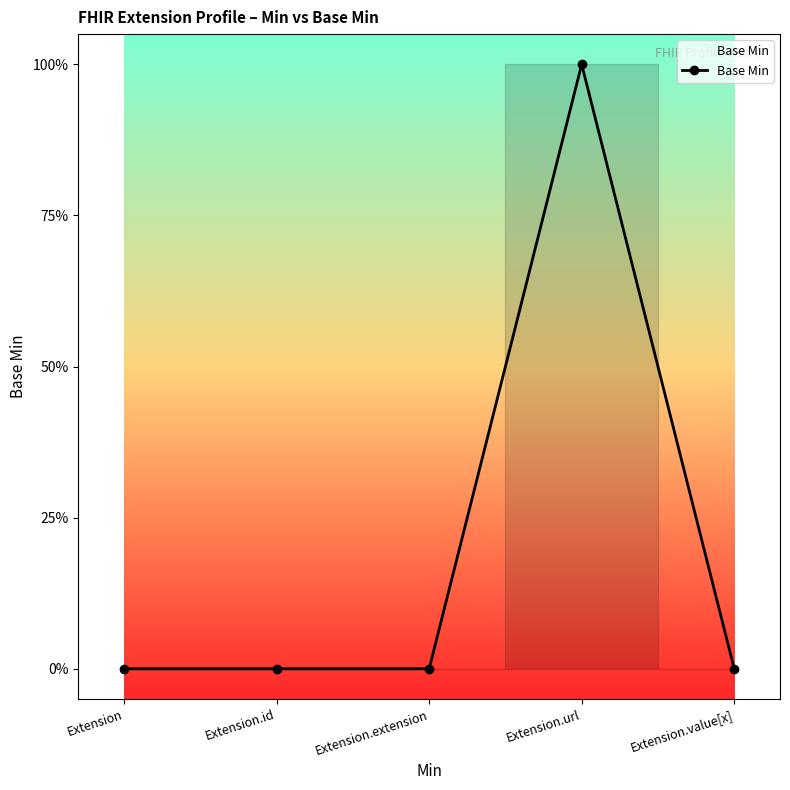

Does the chart have visible grid lines?

No